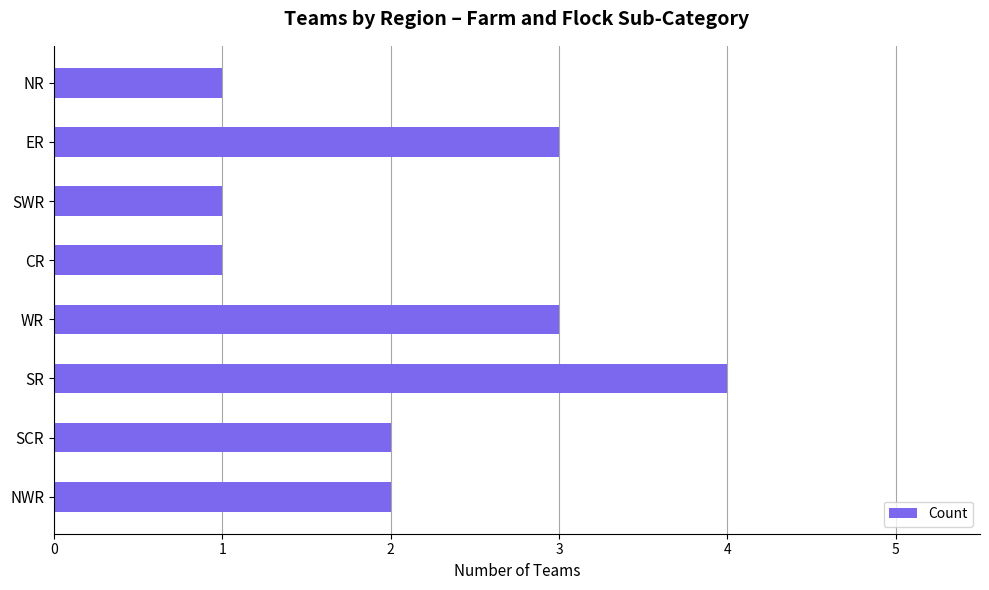

What is the sum of all values?

17